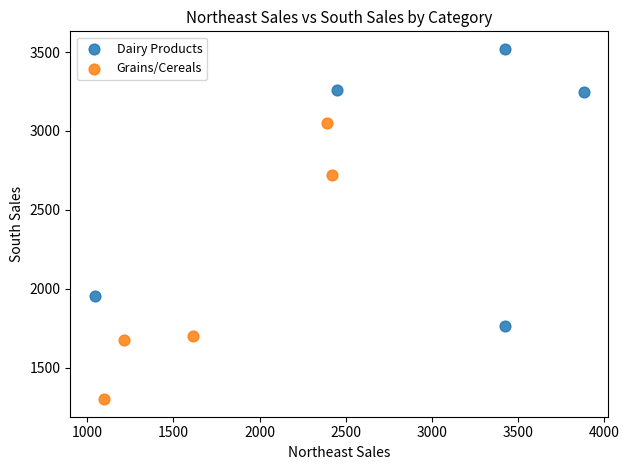

Which series reaches the maximum Y coordinate?

Dairy Products